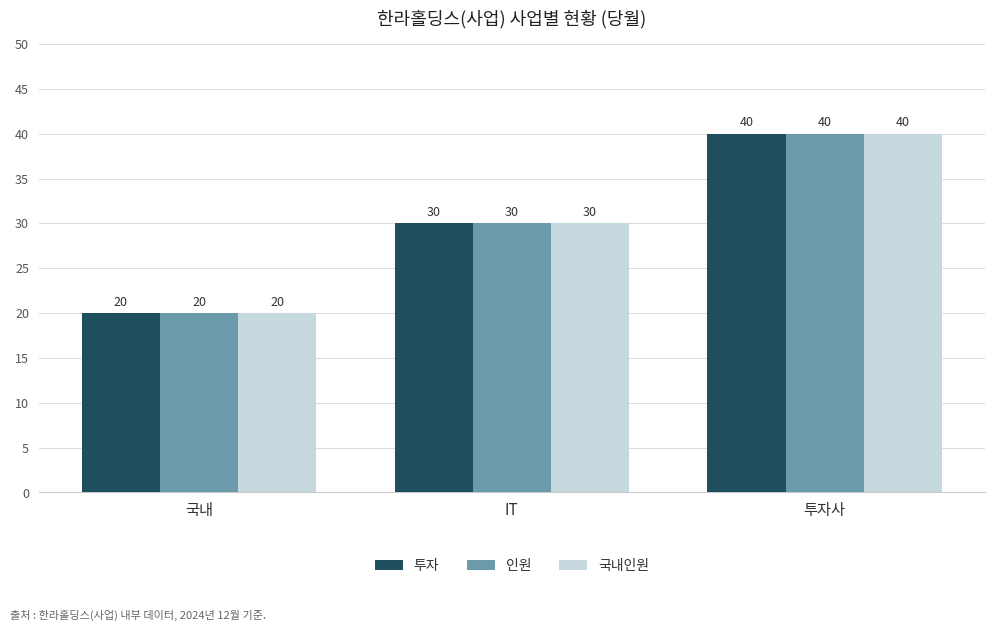

Are the bars grouped side by side (vs. stacked)?

Yes